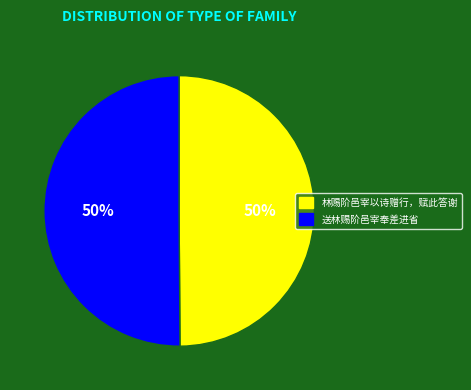

Count the number of slices in the pie.

2